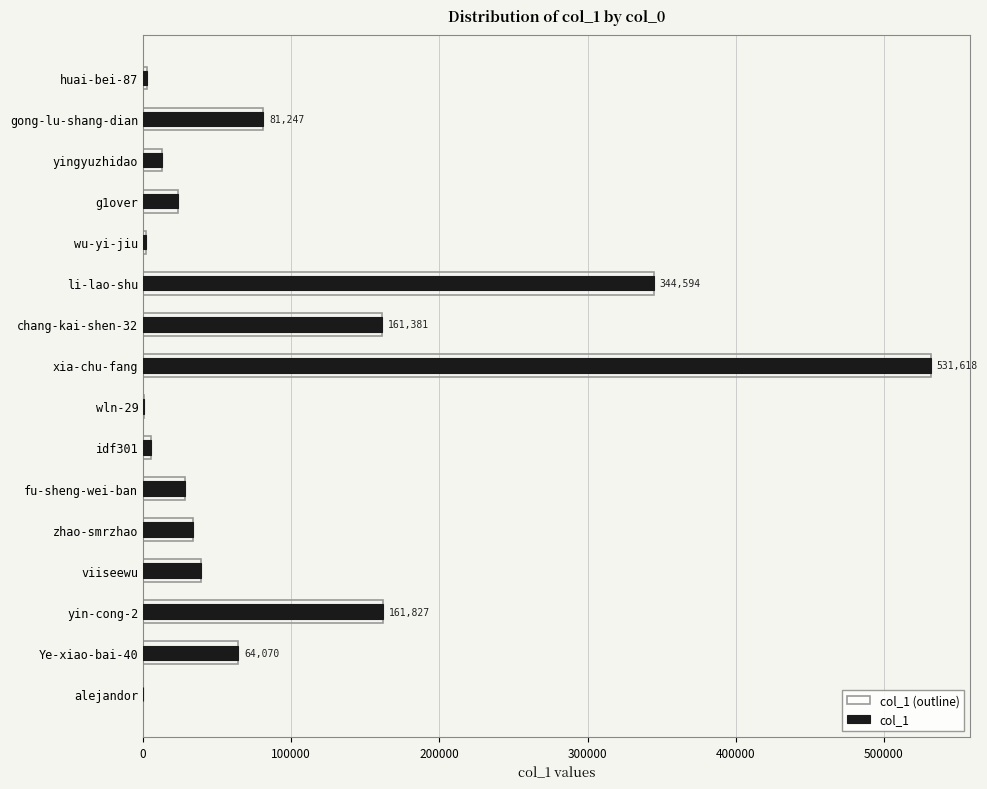

What is the average value of the col_1 series?

93277